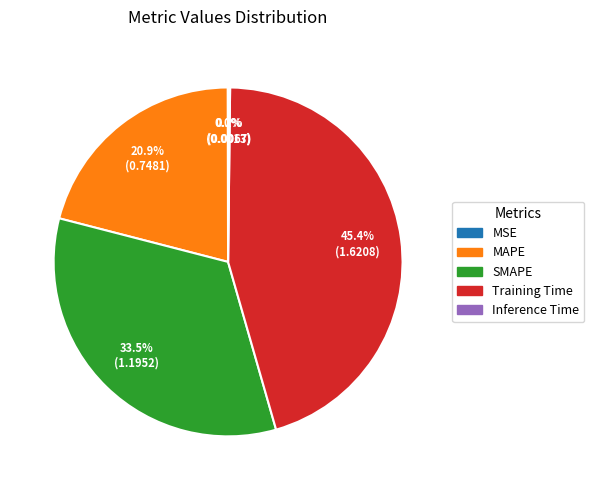

Do MAPE and Training Time together represent more than half of the pie?

Yes